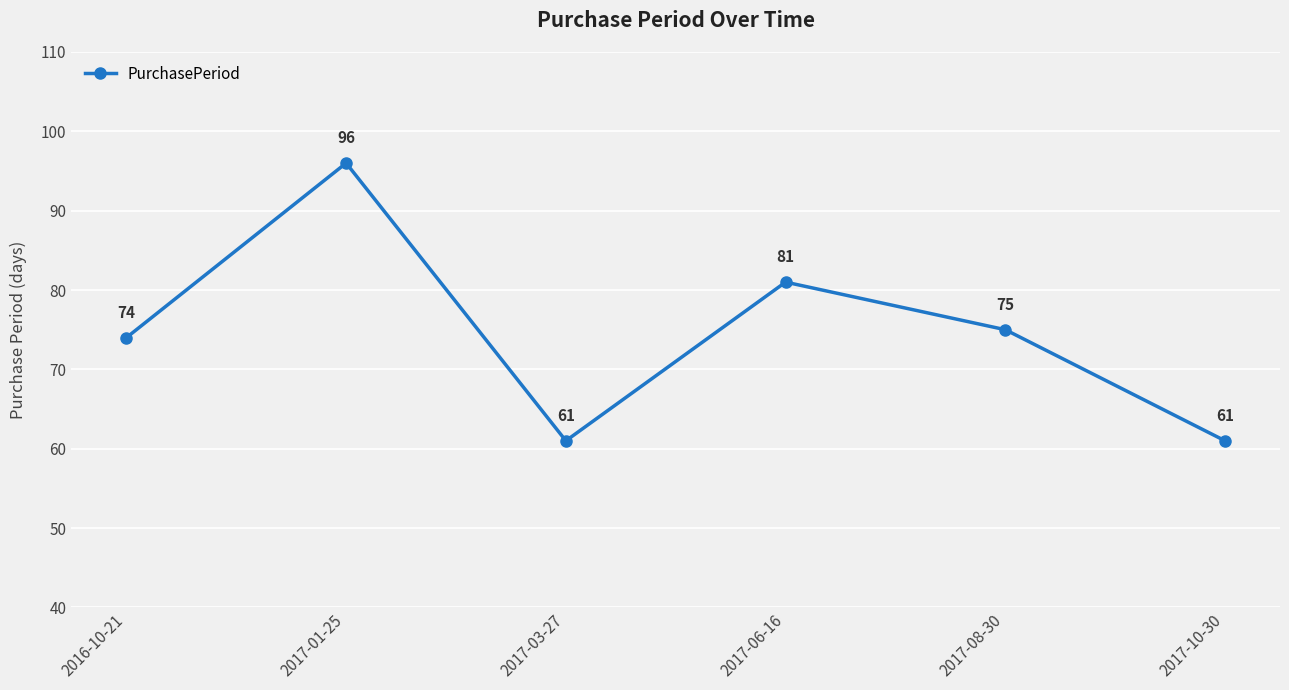

Reading left to right, transcribe all the data shown in this chart.

74	96	61	81	75	61